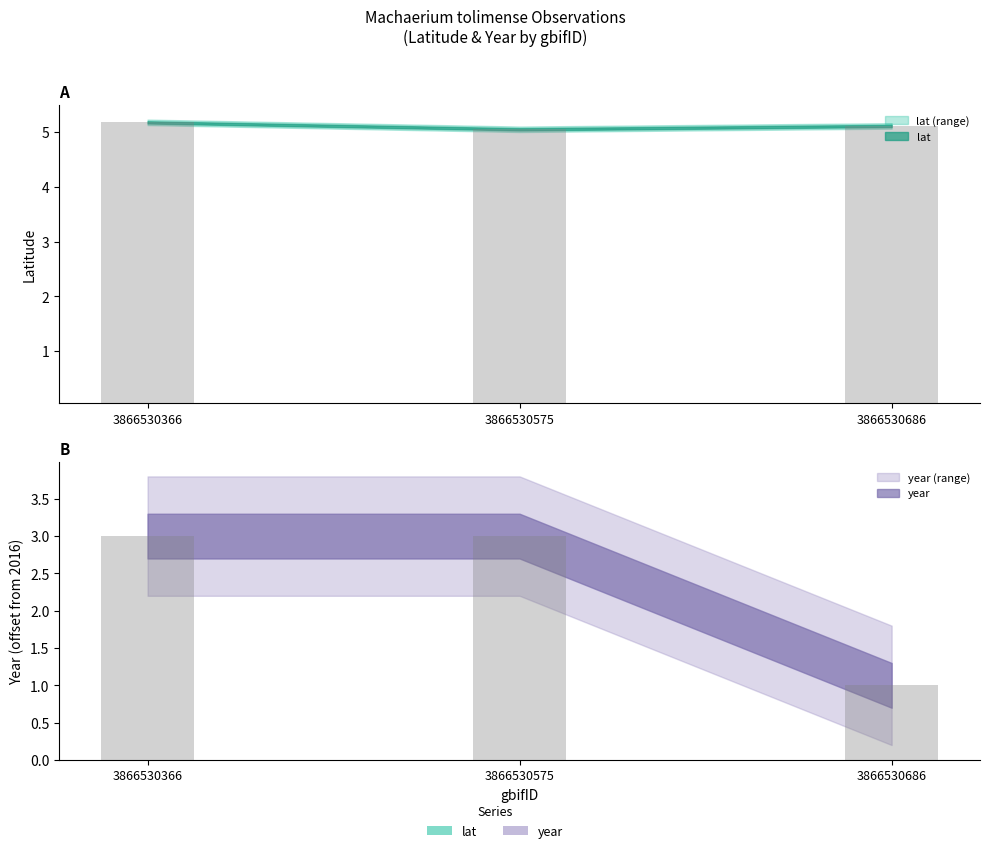

How many categories are shown in the chart?

3